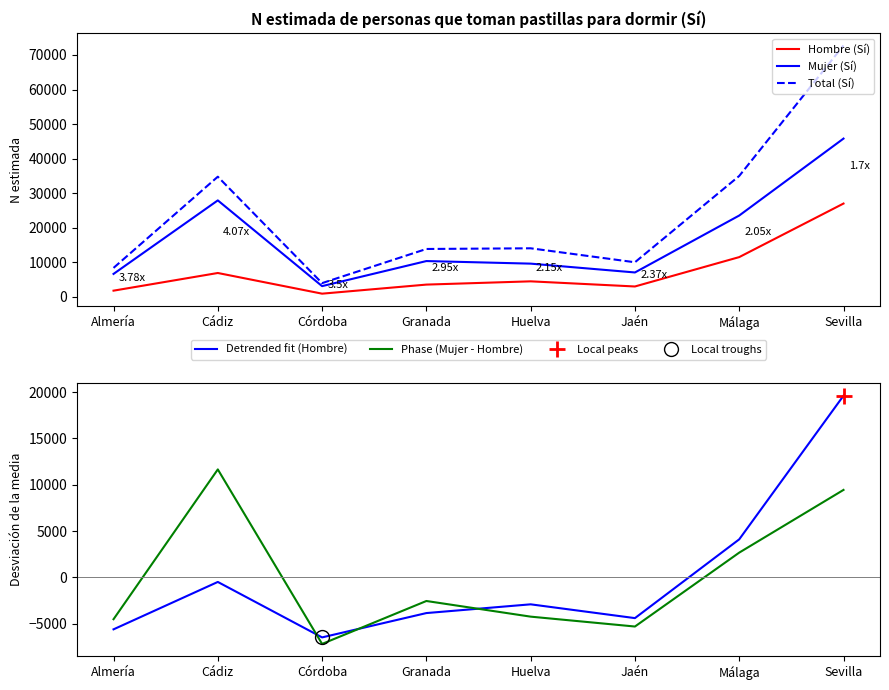

What is the minimum value shown in the chart?

-7182.1